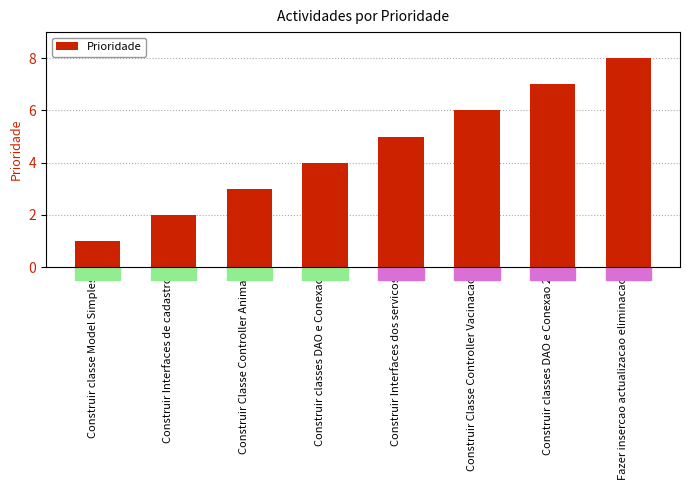

How many bars are there in total?

8